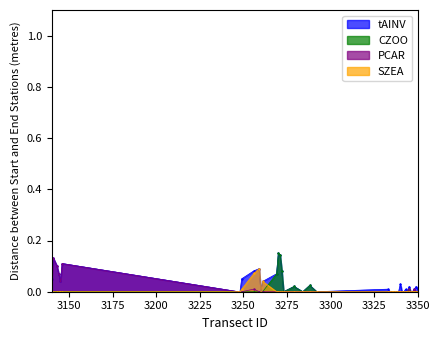

Which label corresponds to the smallest value in the chart?

3247